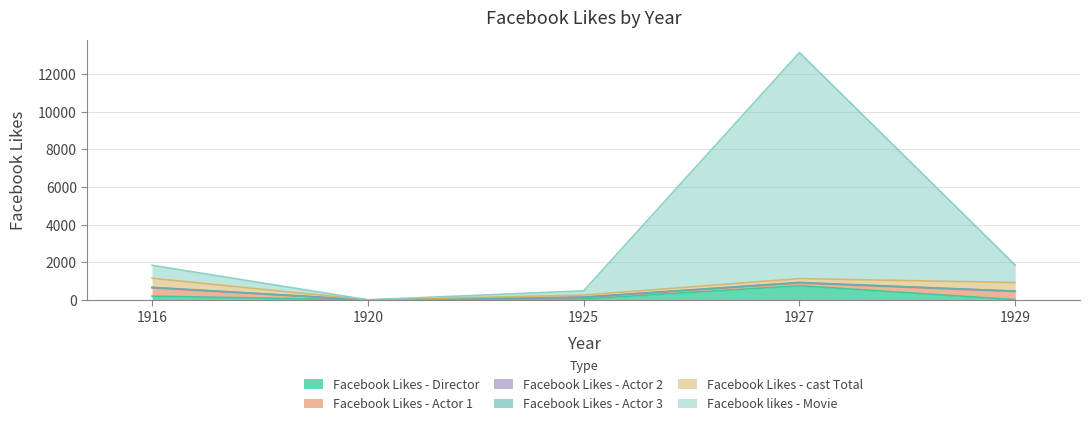

How many values in the Facebook likes - Movie series exceed 691?

2